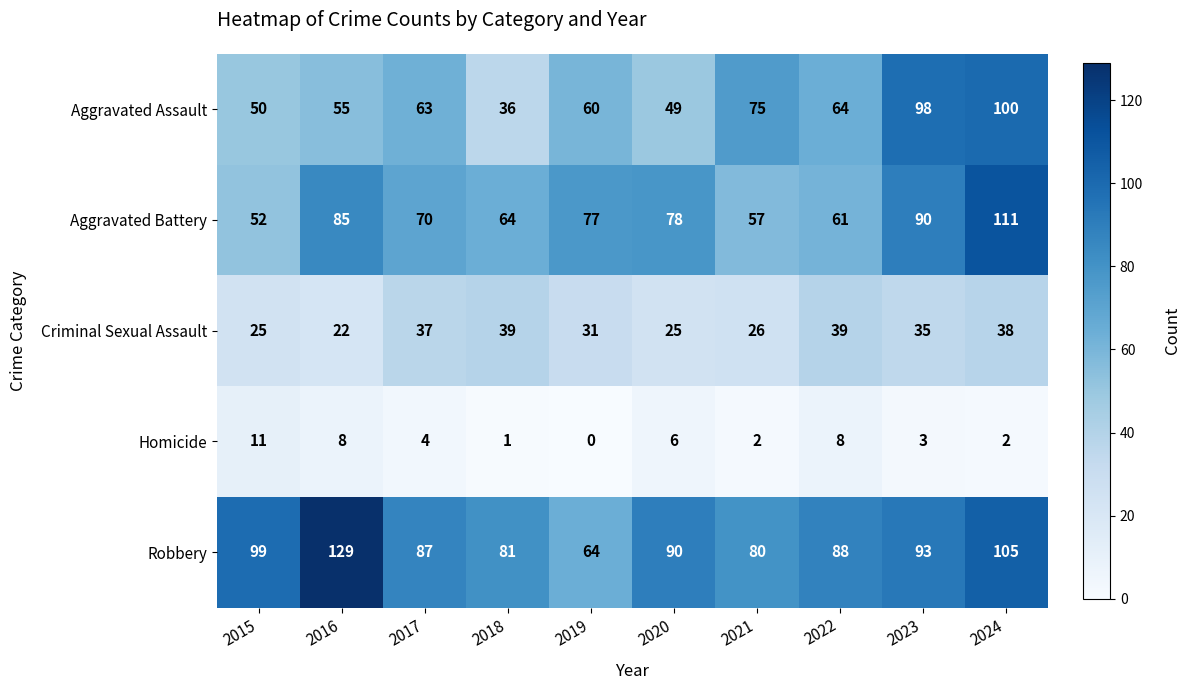

At which category is the sum across all series the highest?

2024